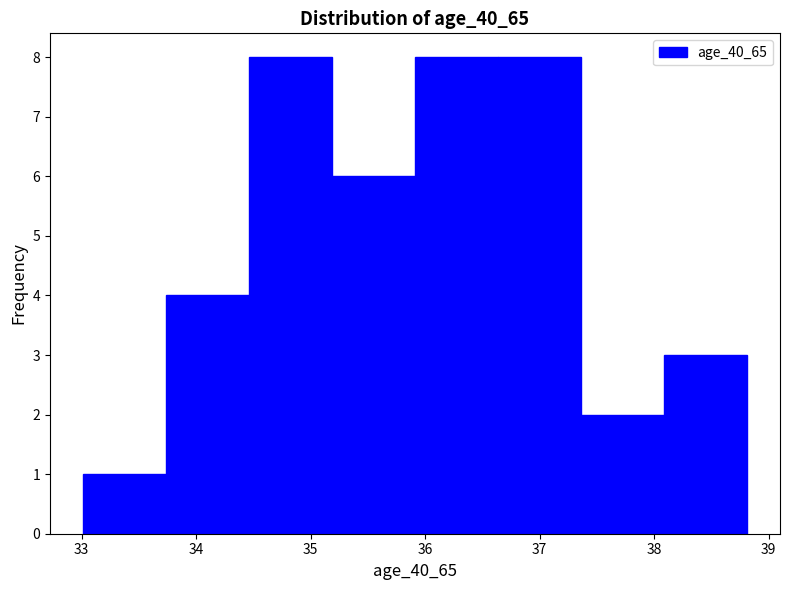

Reading left to right, transcribe this chart: for each bar, give the range it covers on the x-axis and its height. Neither the bar edges nor the heights are printed on the chart, so give them approximately, as read against the axes.

33.0 to 33.7: 1
33.7 to 34.5: 4
34.5 to 35.2: 8
35.2 to 35.9: 6
35.9 to 36.6: 8
36.6 to 37.4: 8
37.4 to 38.1: 2
38.1 to 38.8: 3